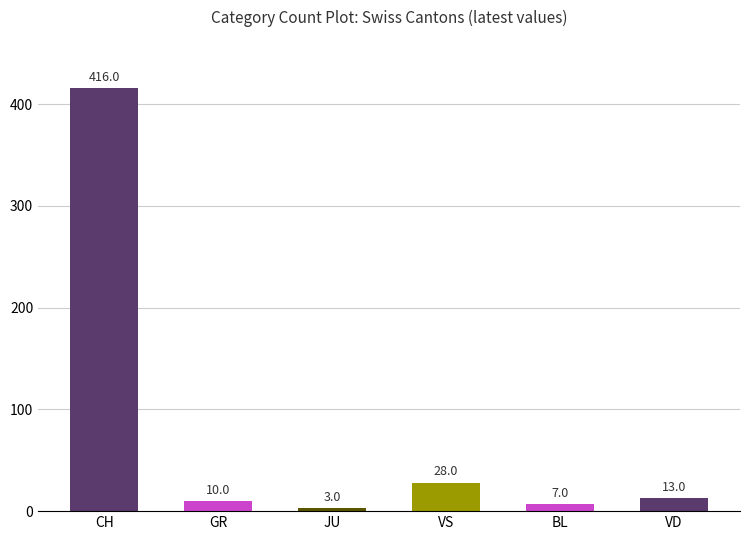

Reading right to left, what are all the values shown in this chart?

13	7	28	3	10	416